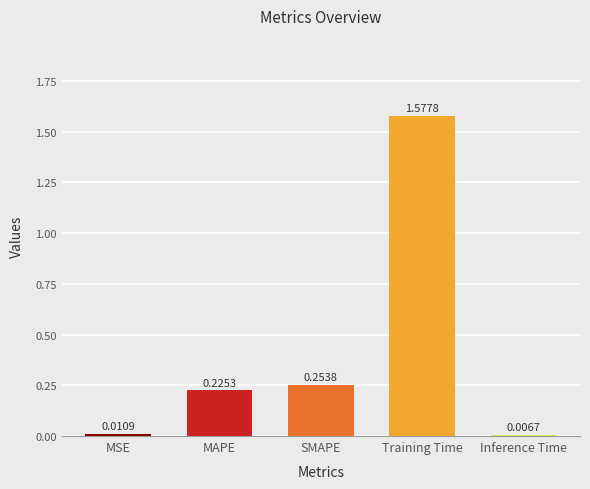

List the labels in order of value, largest first.

Training Time, SMAPE, MAPE, MSE, Inference Time